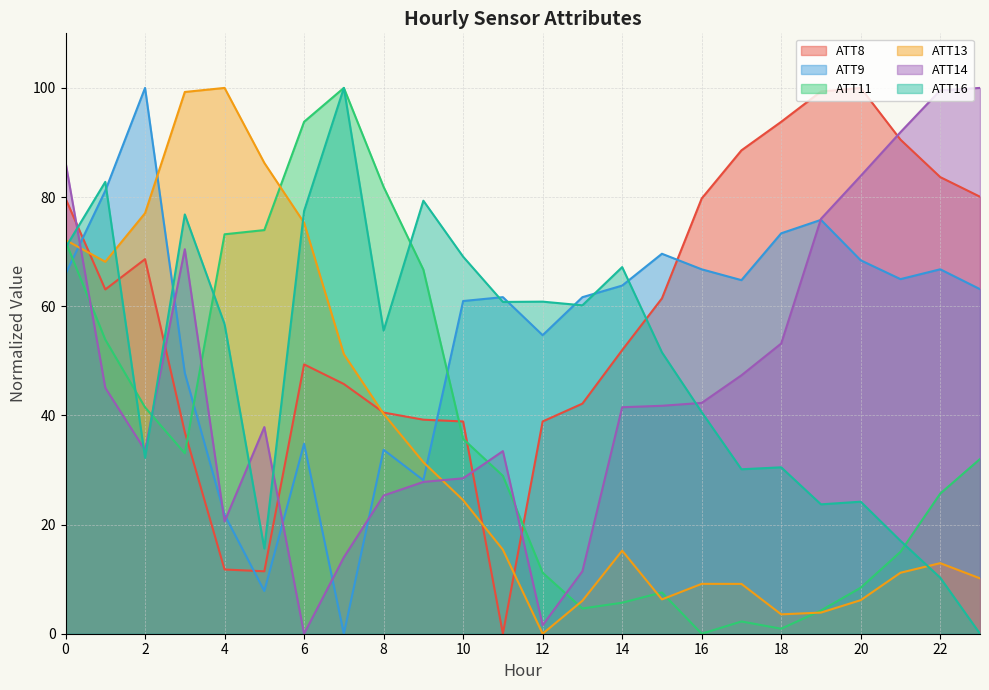

Rank the series at 17 from highest to lowest value.

ATT8, ATT9, ATT14, ATT16, ATT13, ATT11